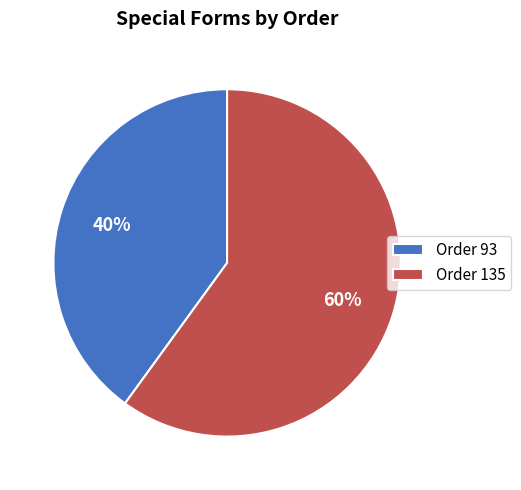

How many segments does this pie chart have?

2